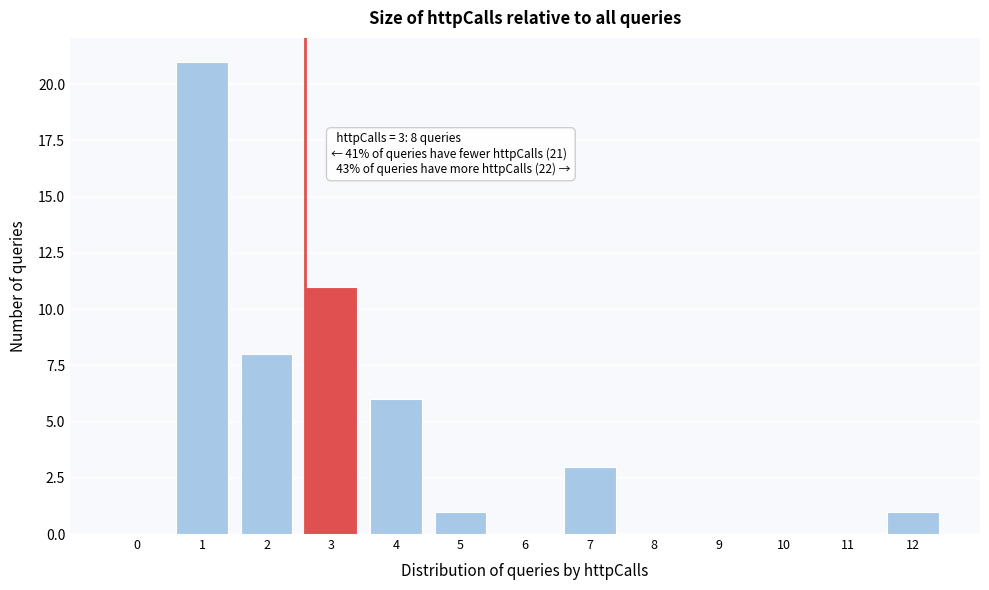

Reading right to left, extract all data points from this chart.

12=1	11=0	10=0	9=0	8=0	7=3	6=0	5=1	4=6	3=11	2=8	1=21	0=0